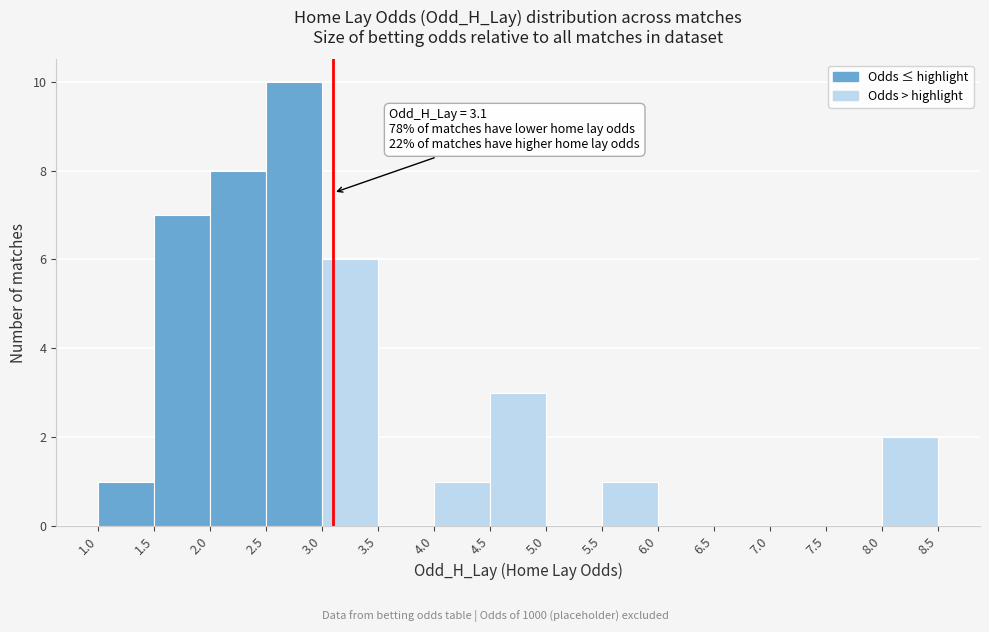

Over which range of the x-axis is the bar tallest?

2.5 to 3.0